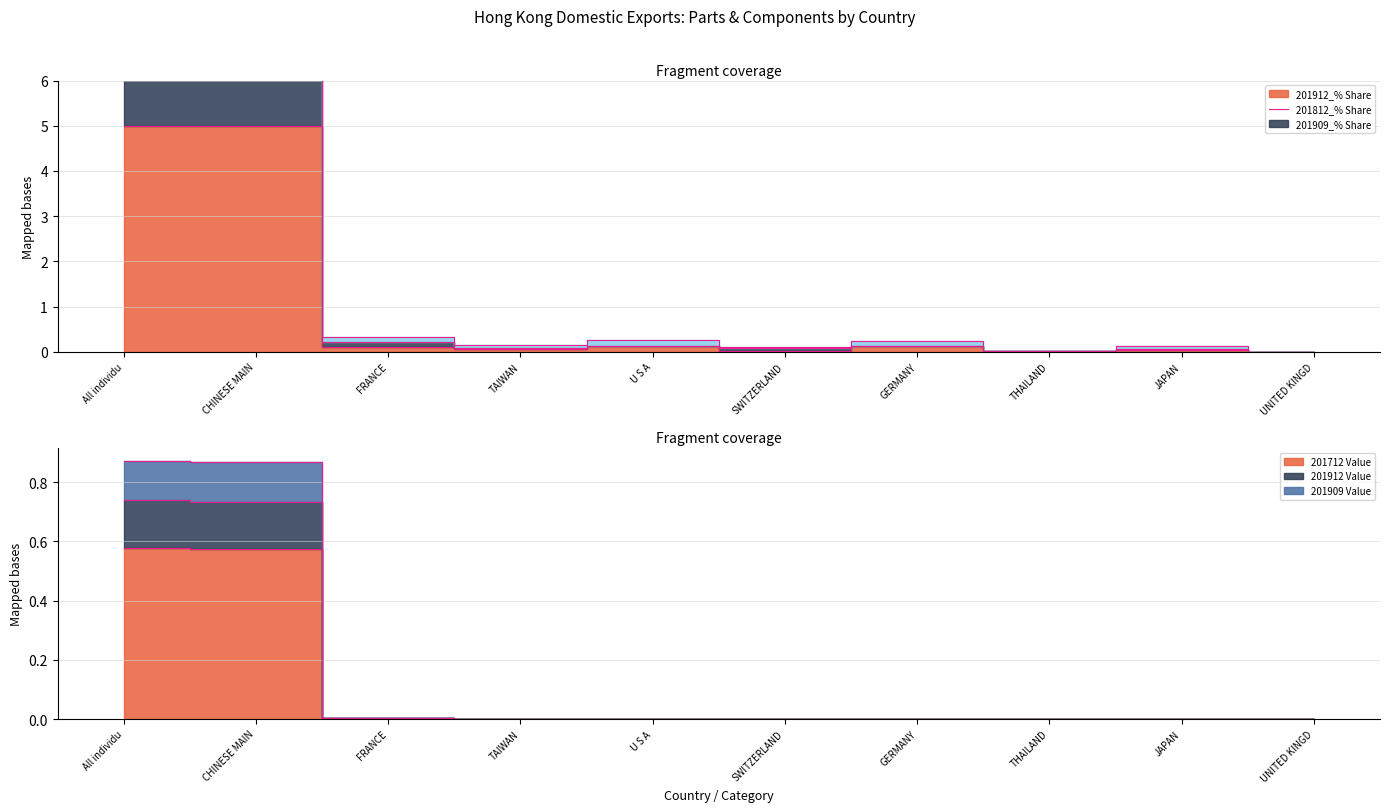

True or false: 201912 Value and 201712 Value cross at least once.

False